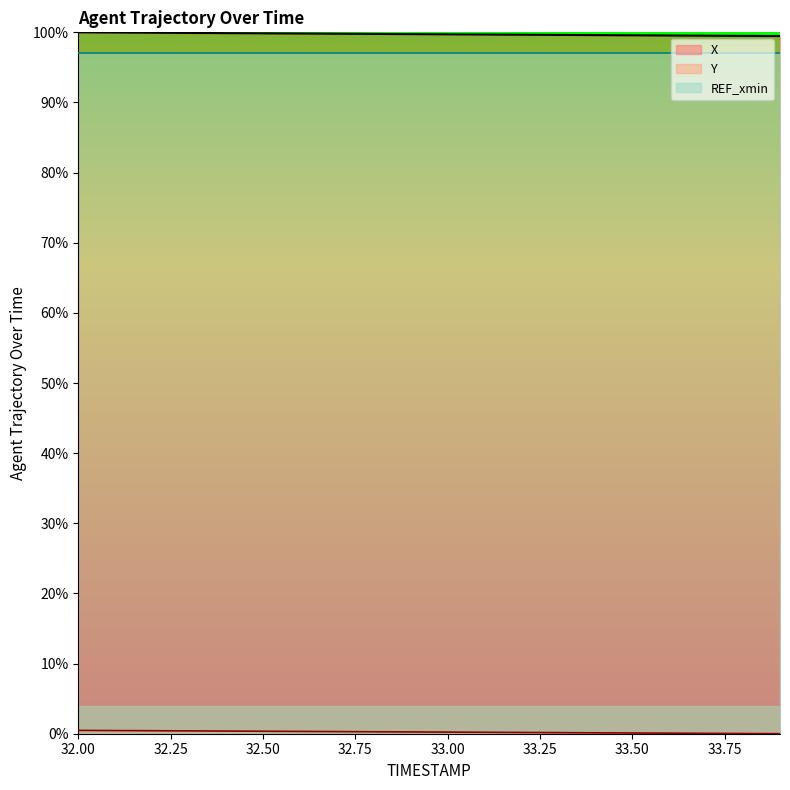

What is the total value across all series at 32.9?

100.0